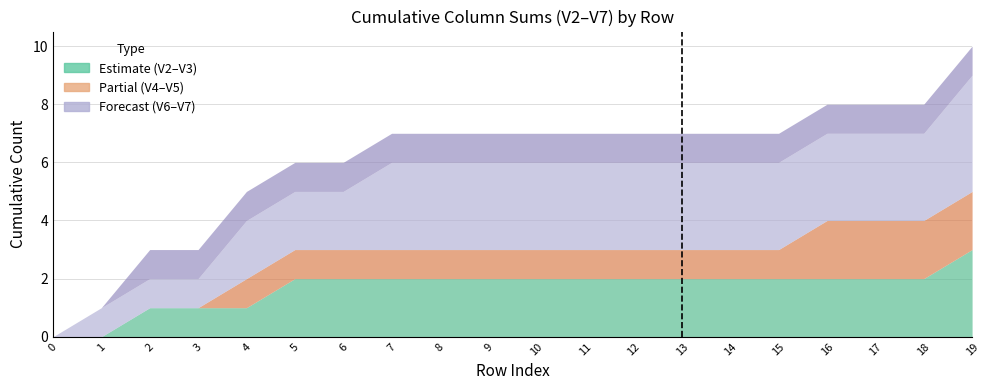

True or false: V7 and V2 intersect in this chart.

False